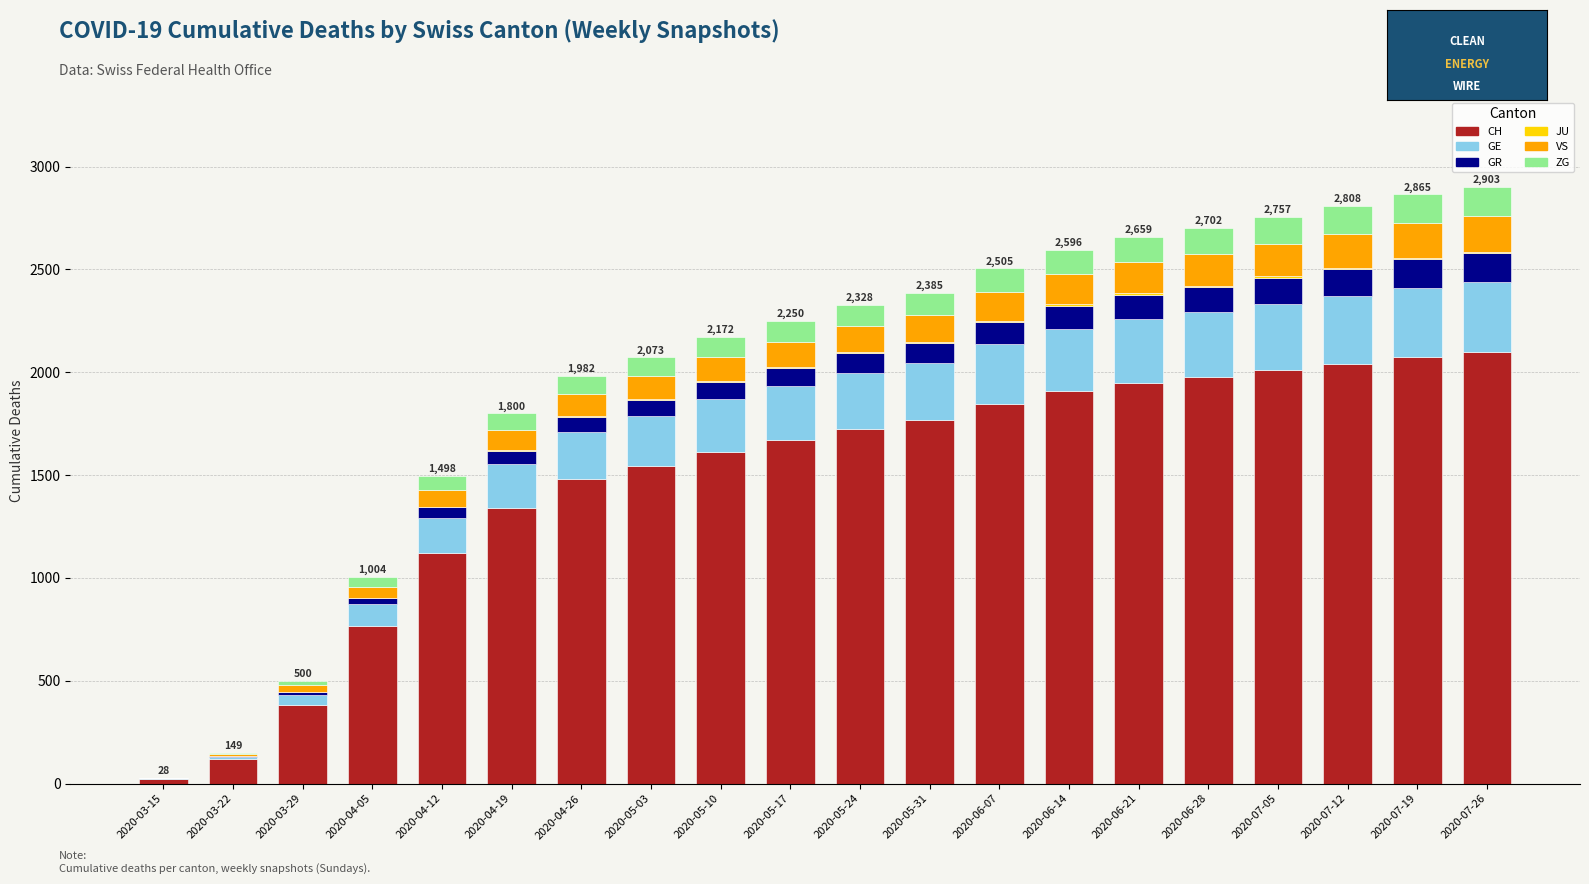

What is the maximum value for CH?

2099